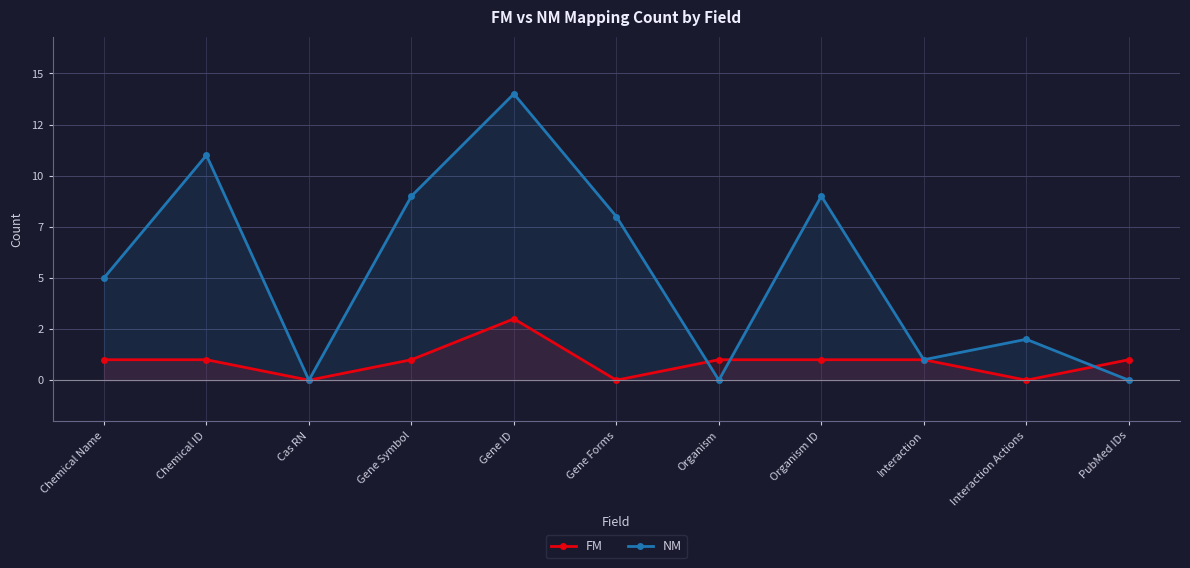

Which series has the largest range (max minus min)?

NM